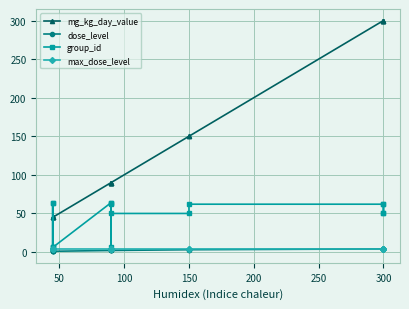

True or false: dose_level has more than 1 interior local peaks.

False